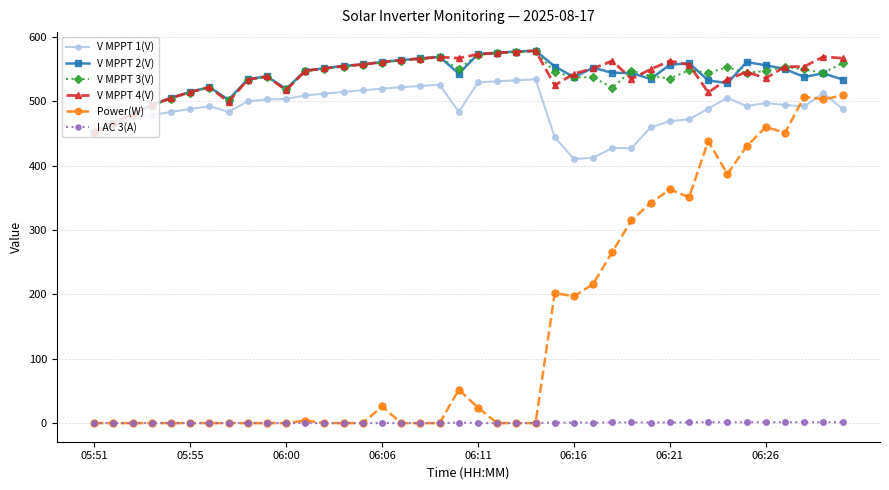

How many lines are shown in the chart?

6